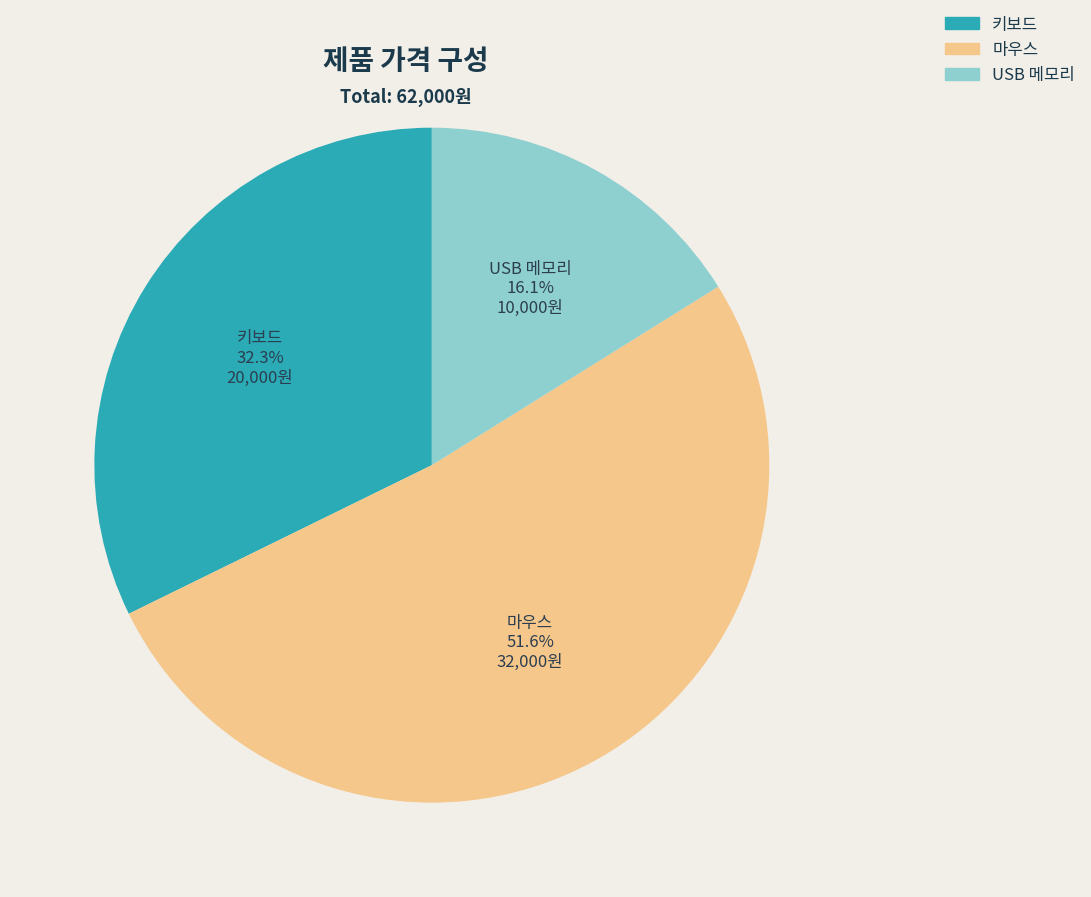

To the nearest percent, what is the combined percentage of 키보드 and 마우스?

84%